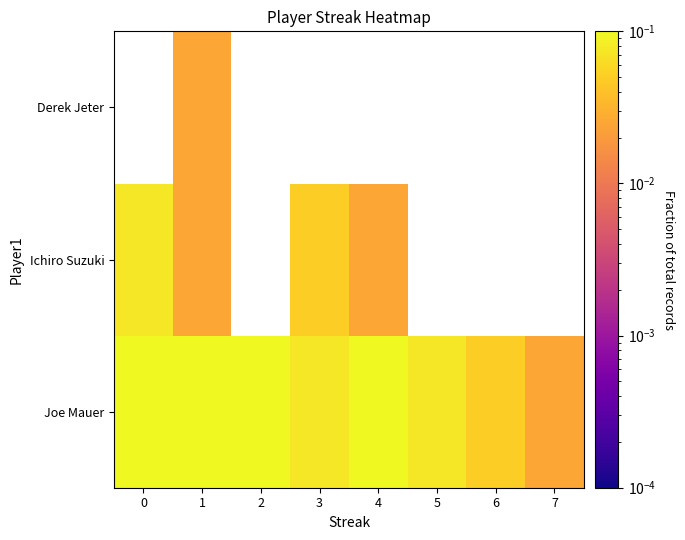

At 6, list the series in order from smallest to largest.

Joe Mauer, Ichiro Suzuki, Derek Jeter